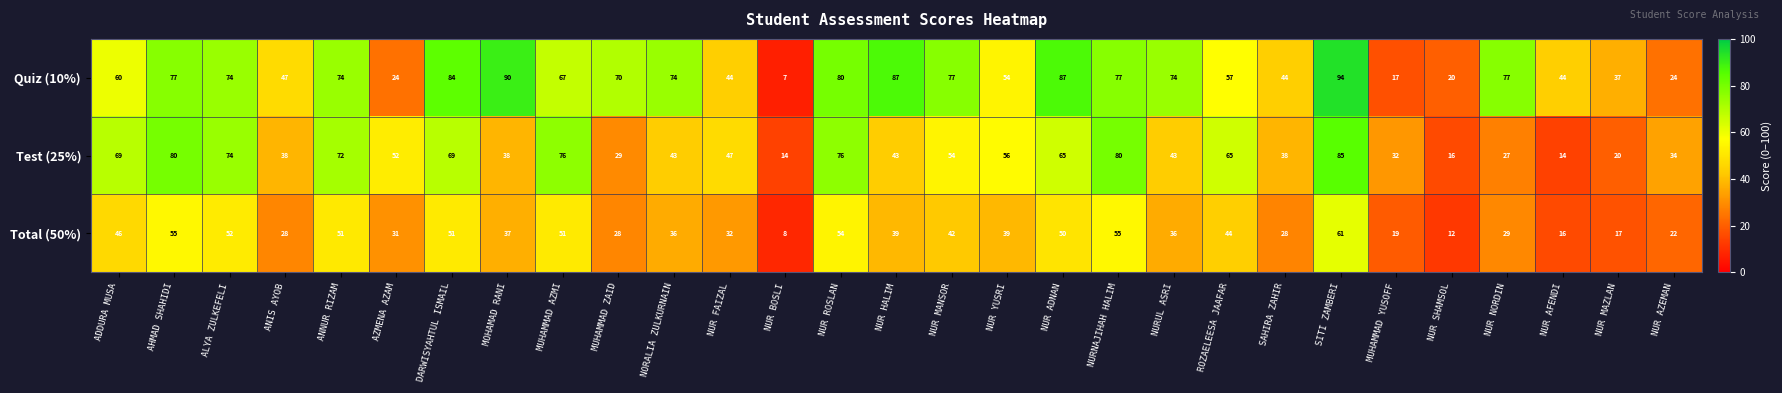

What is the difference between the maximum and second lowest values in the Quiz (10%) series?

77